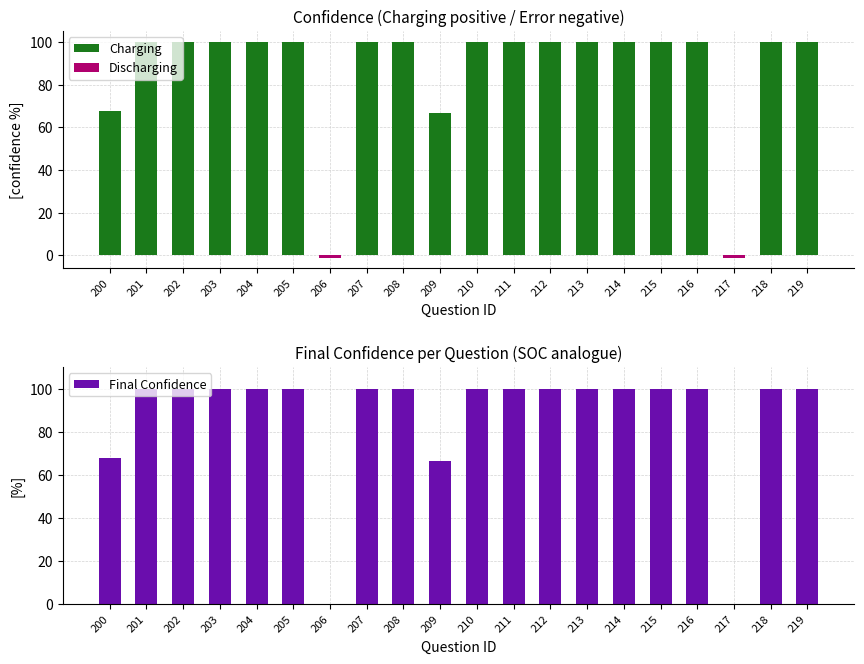

The value of Charging at 214 is 100.0. True or false?

True